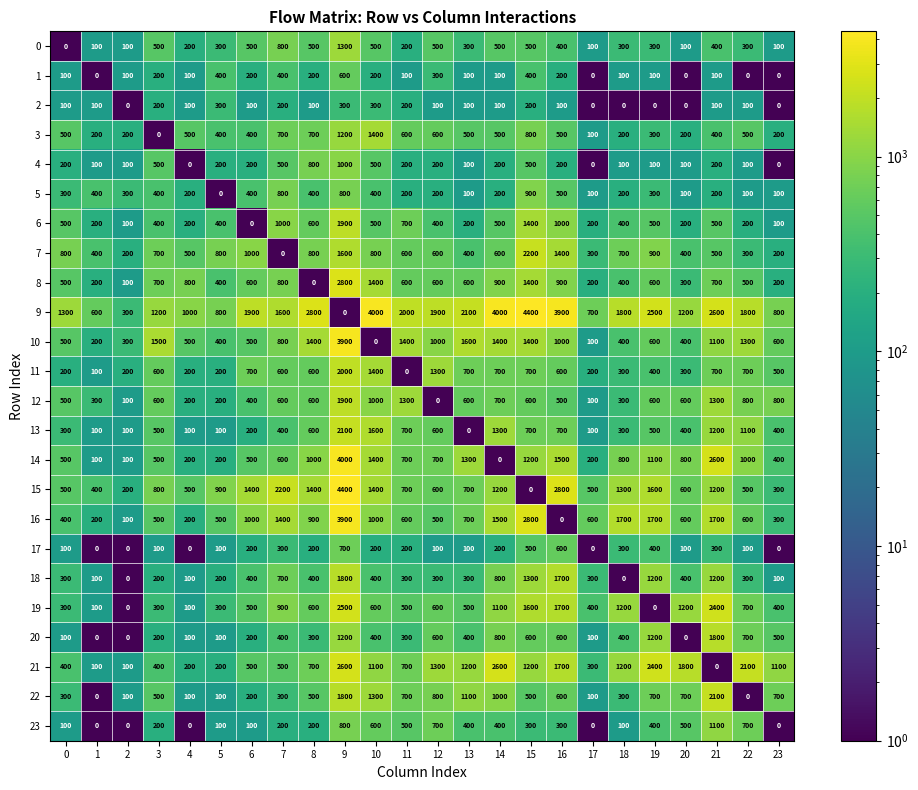

True or false: 6 has a value of 100 at 2.

True